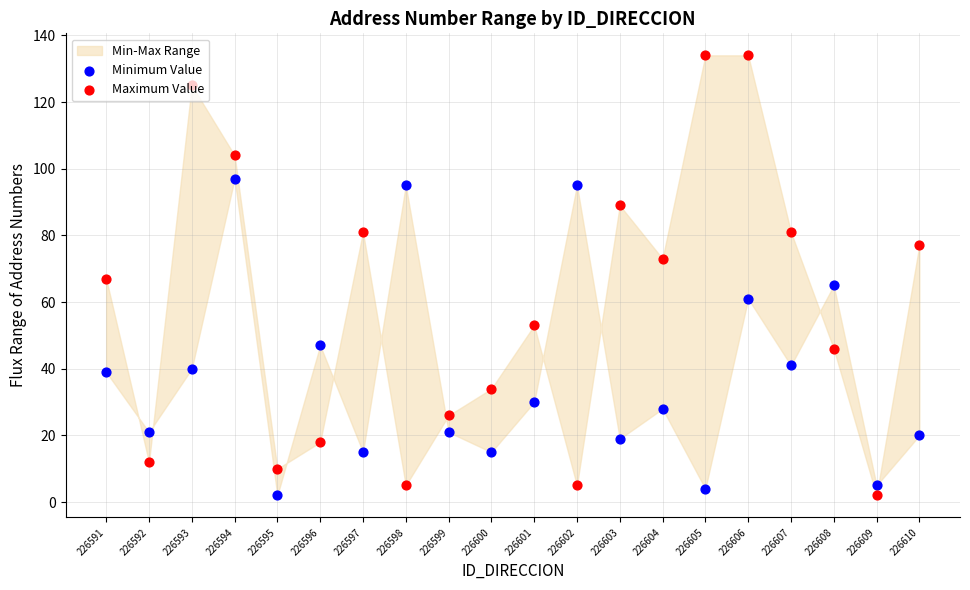

Is the value of Minimum Value at 226607 greater than the value of Maximum Value at 226606?

No